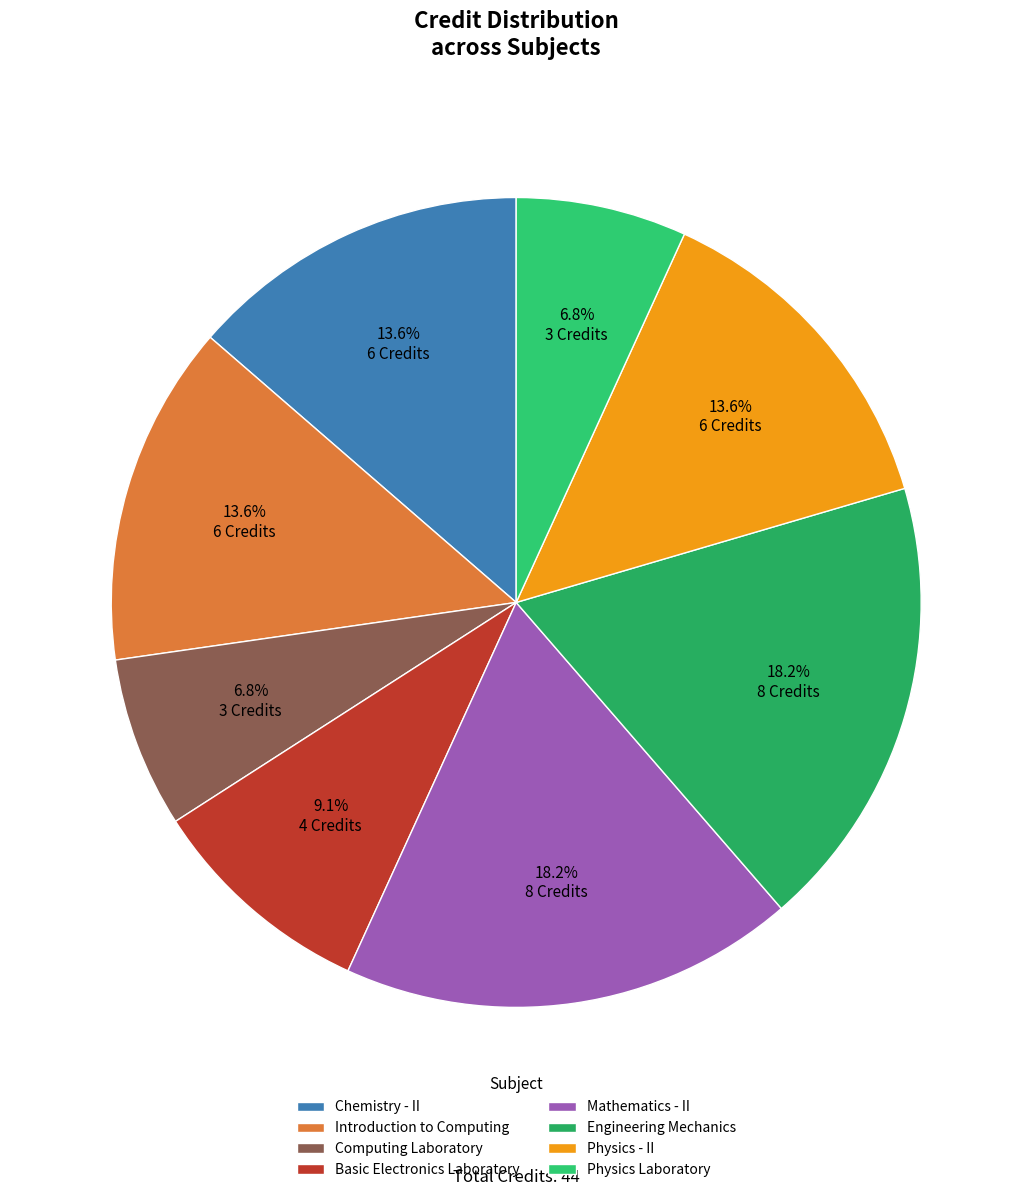

Is it true that Physics - II is 14% of the pie?

True